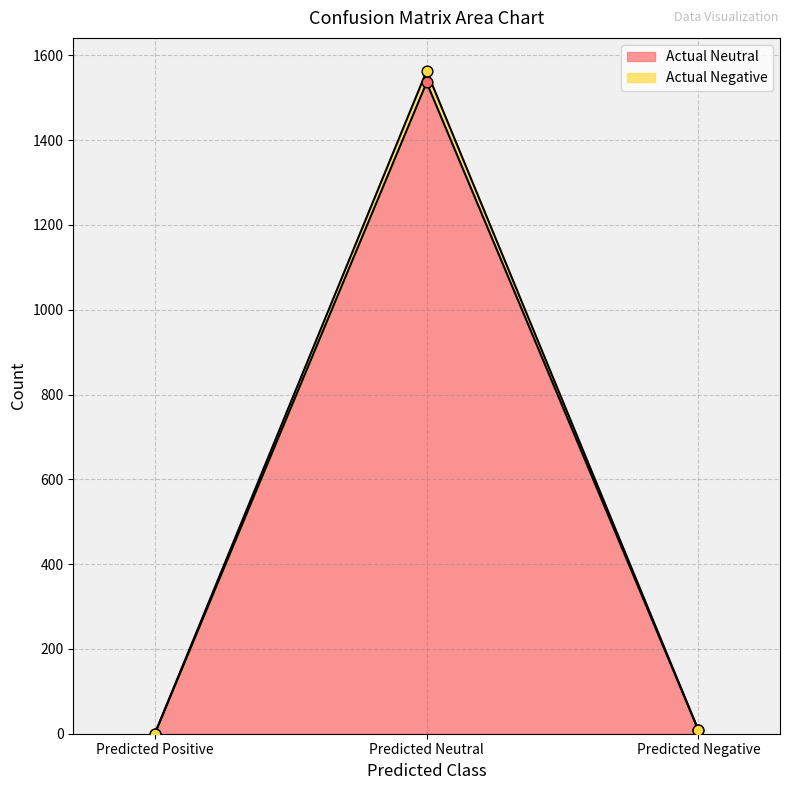

What are all the series names shown in the legend?

Actual Neutral, Actual Negative